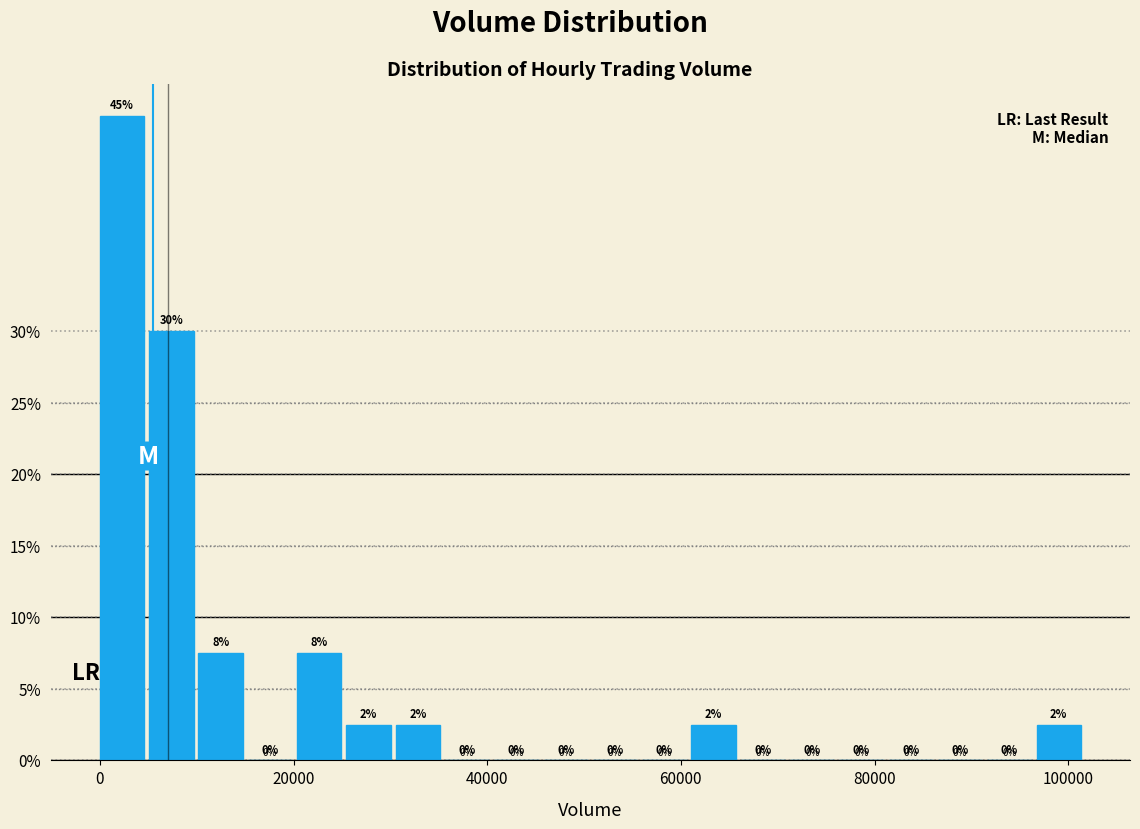

Around what value on the x-axis is the tallest bar? Give the approximate position of its centre, as read against the axis.

2000